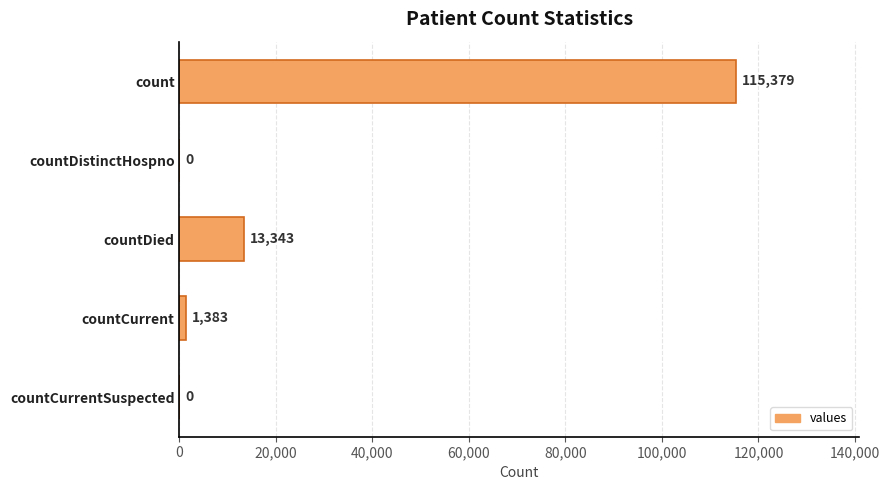

What is the sum of all values?

130105